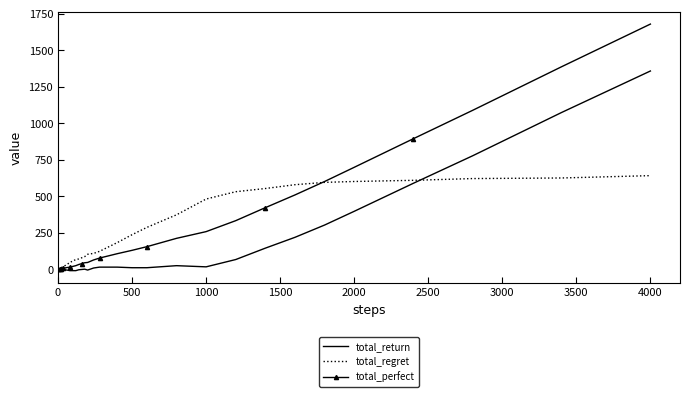

Rank the series by their maximum value, from highest to lowest.

total_perfect, total_return, total_regret